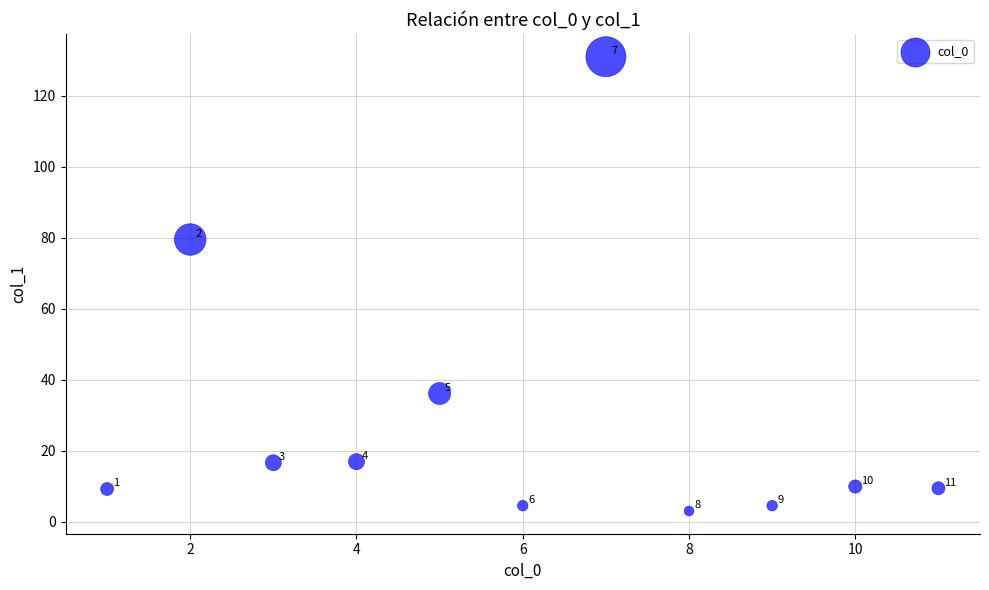

What Y value in the scatter plot is closest to 67?

79.5